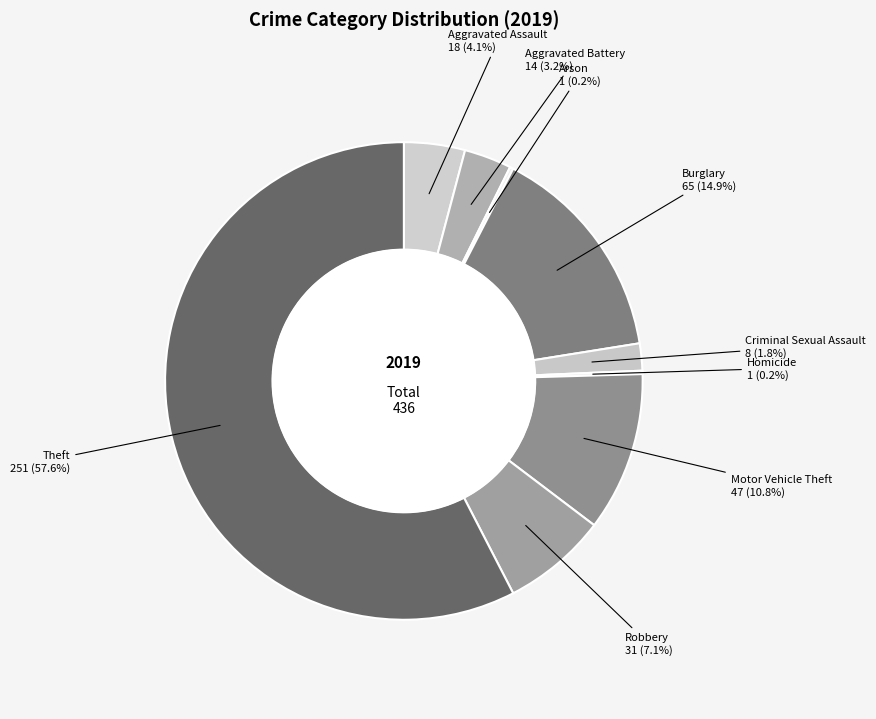

Approximately how many times larger is the value at Aggravated Assault compared to Aggravated Battery?

1.3